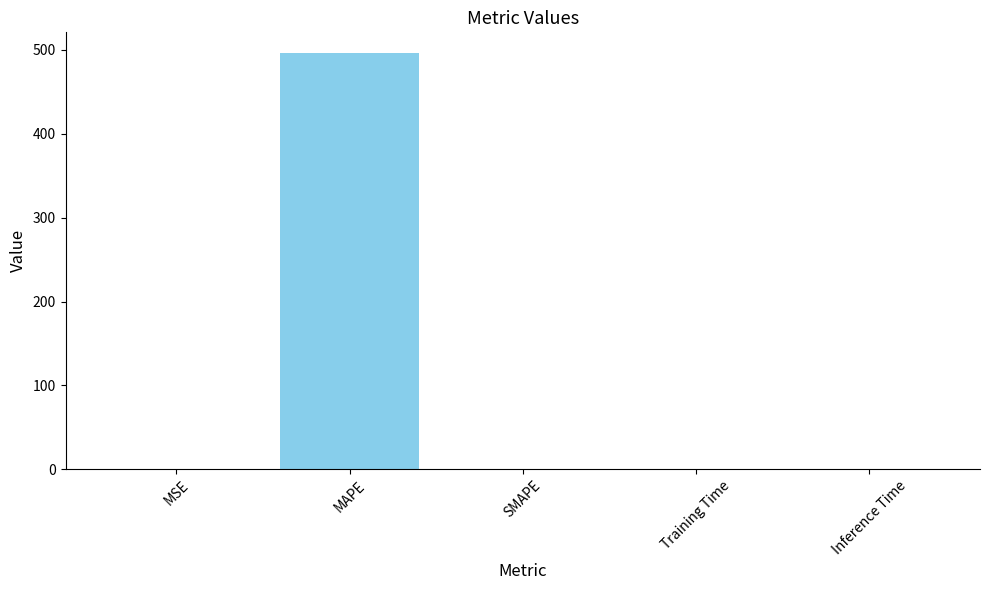

What is the greatest value displayed?

496.2